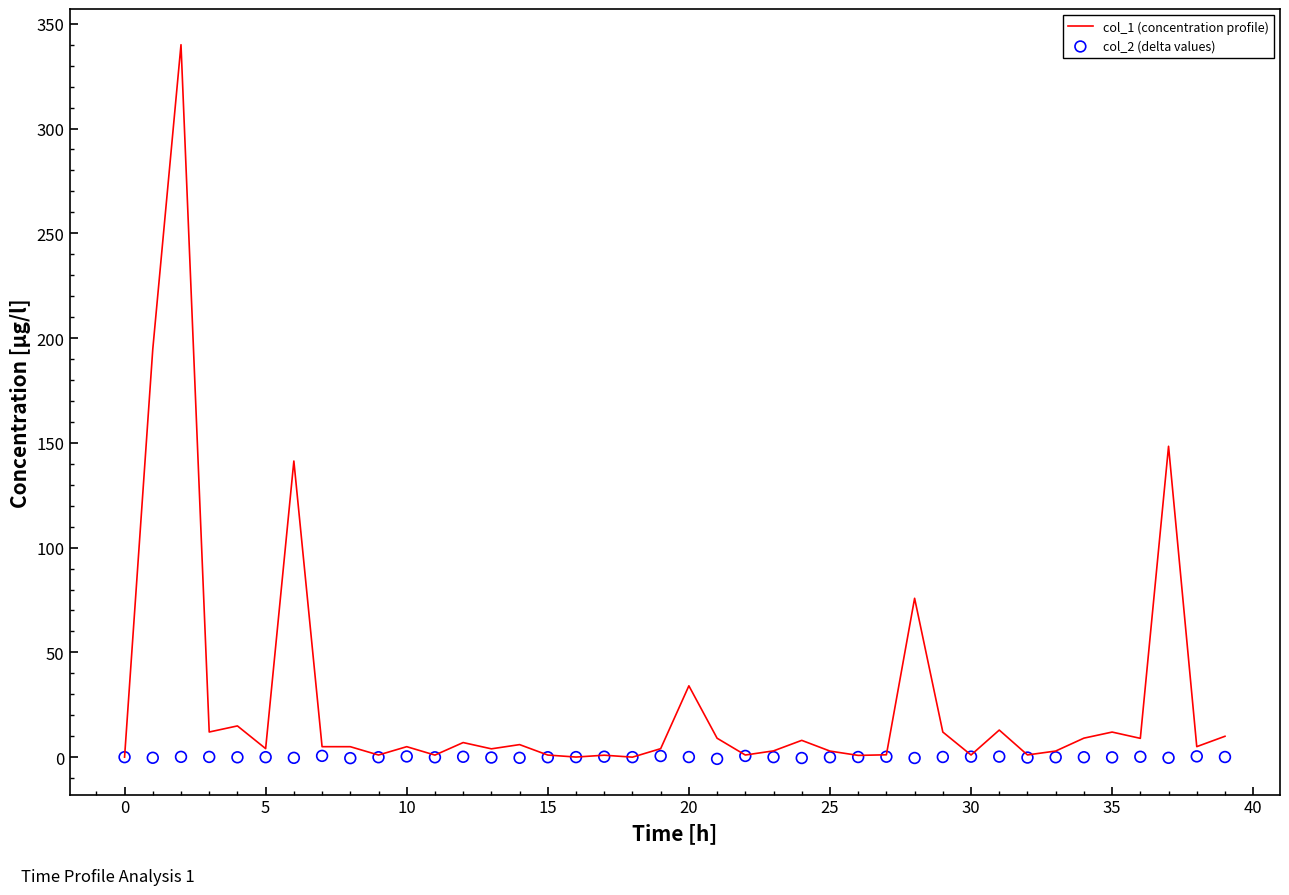

What are all the series names shown in the legend?

col_1 (concentration profile), col_2 (delta values)